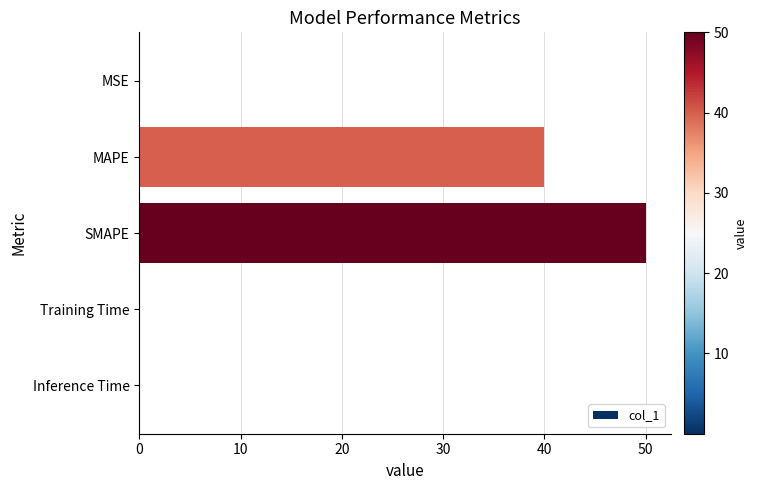

True or false: the data shows 21.1 at MAPE.

False